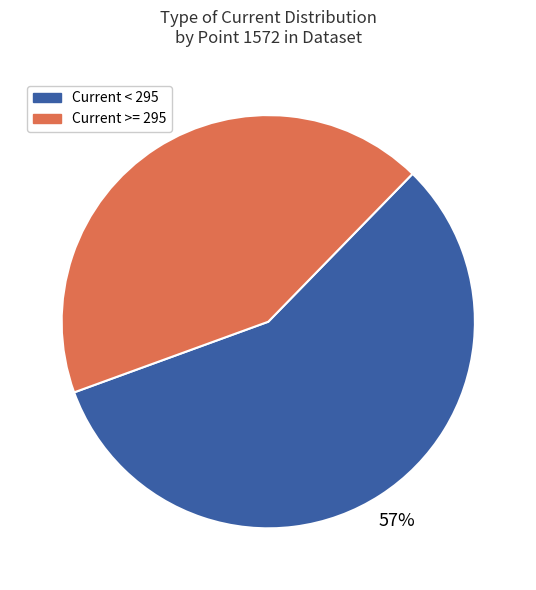

To the nearest percent, what is the average slice percentage?

50%